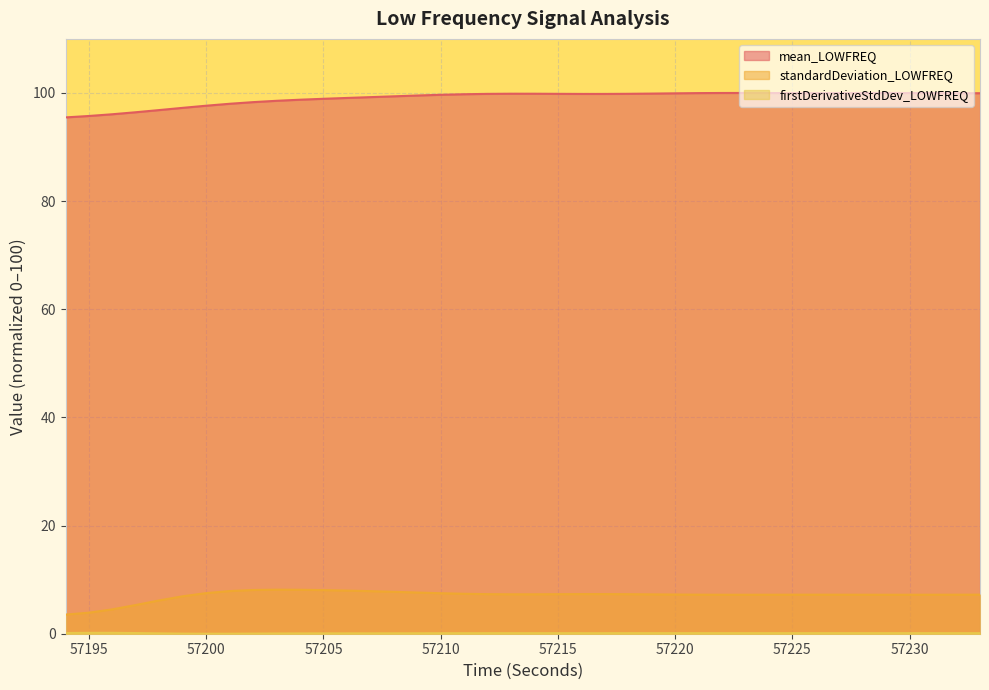

How many interior local valleys does the standardDeviation_LOWFREQ series have?

3